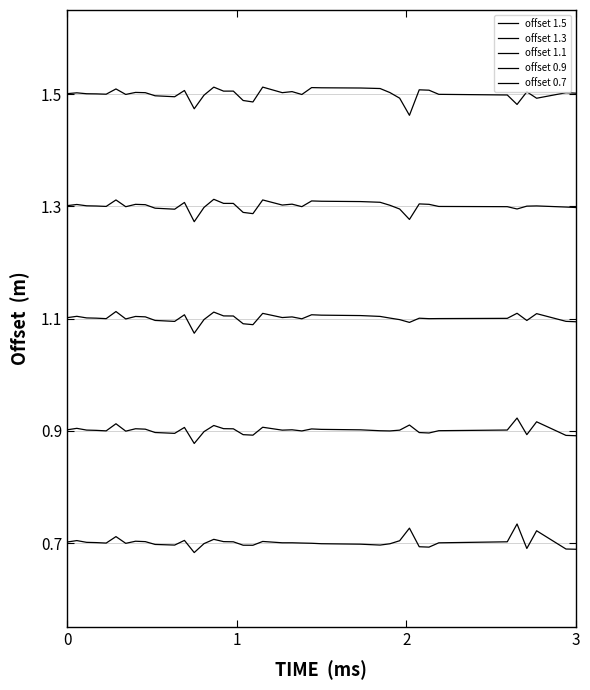

True or false: offset 0.9 and offset 1.5 intersect in this chart.

False